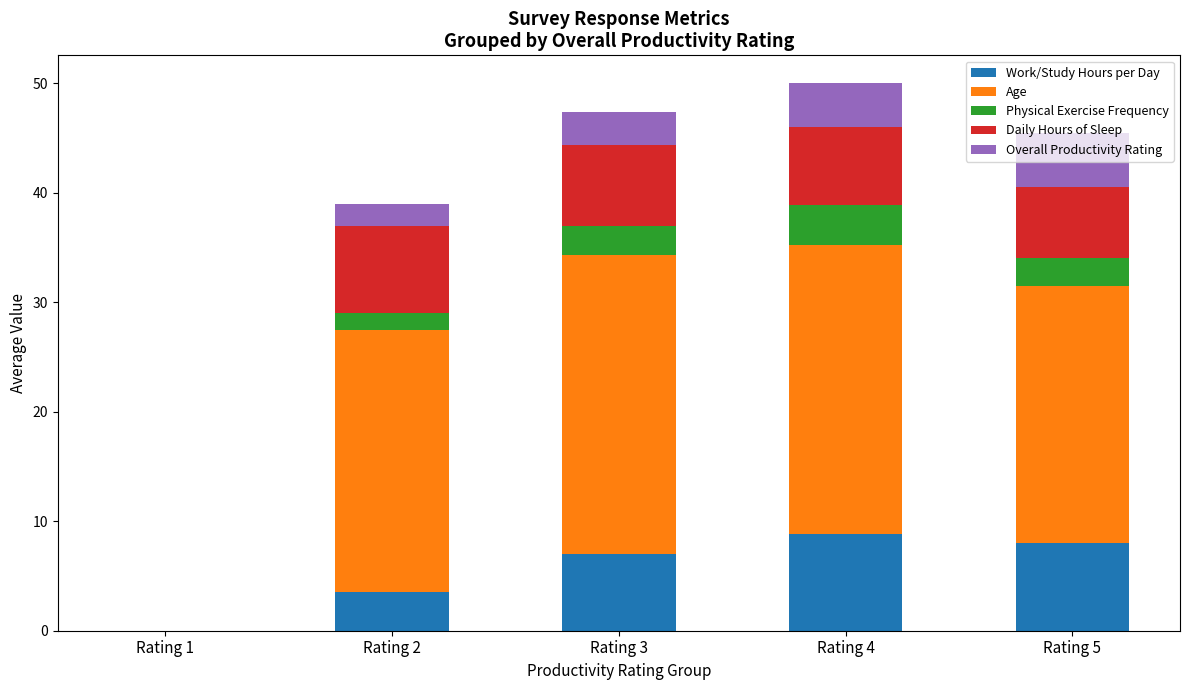

What is the sum of the Work/Study Hours per Day values at Rating 4 and Rating 3?

15.8